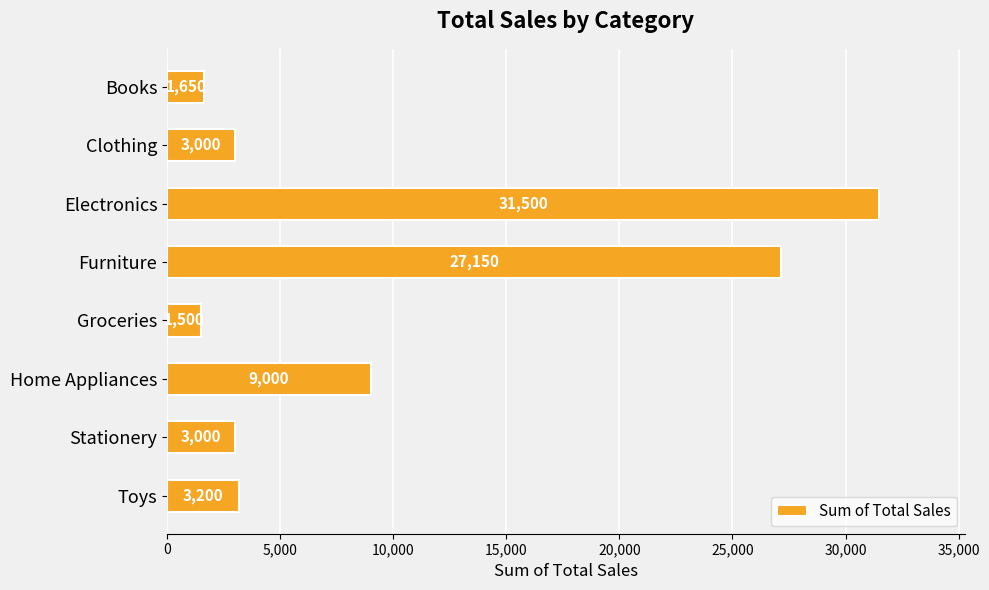

How many data points are less than 3200?

4